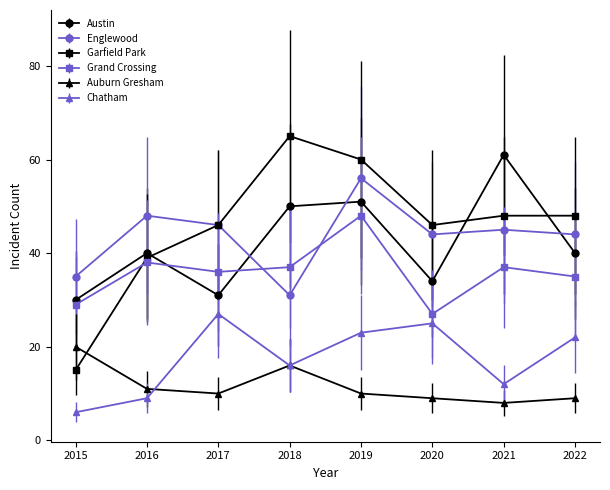

What is the value of the Garfield Park point at the 5th from the left?

60